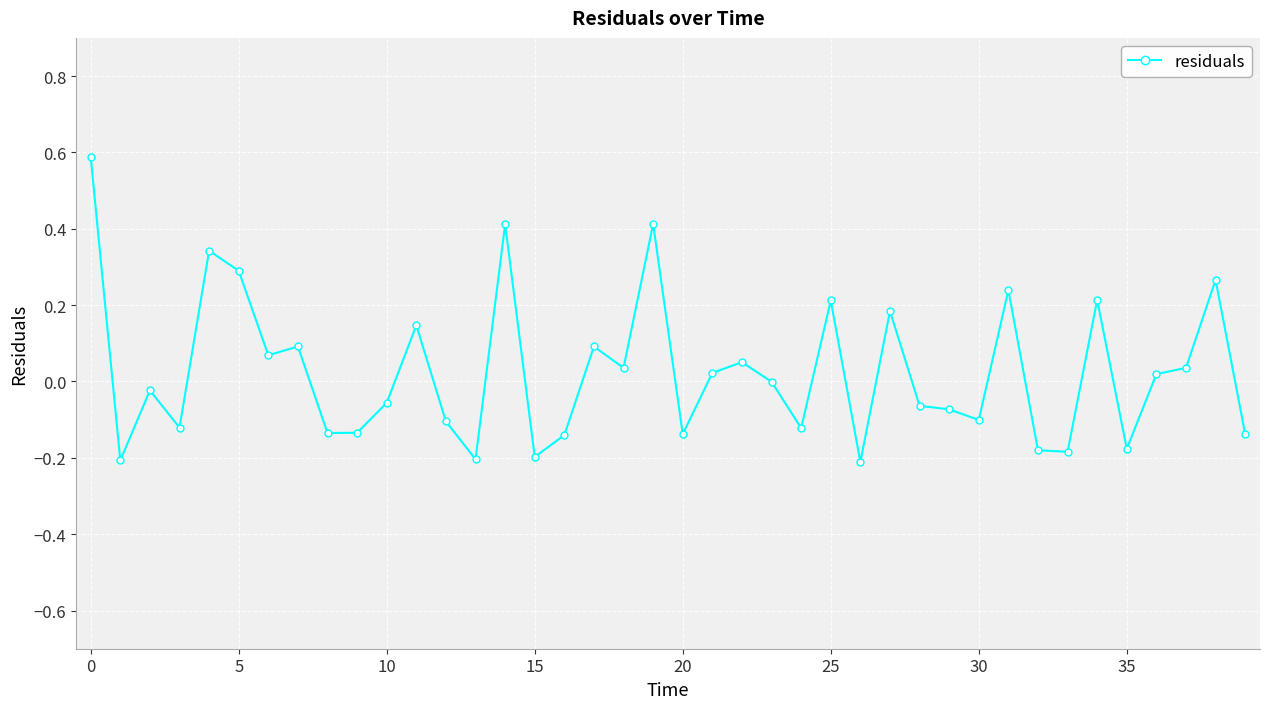

Count the number of categories in the chart.

40